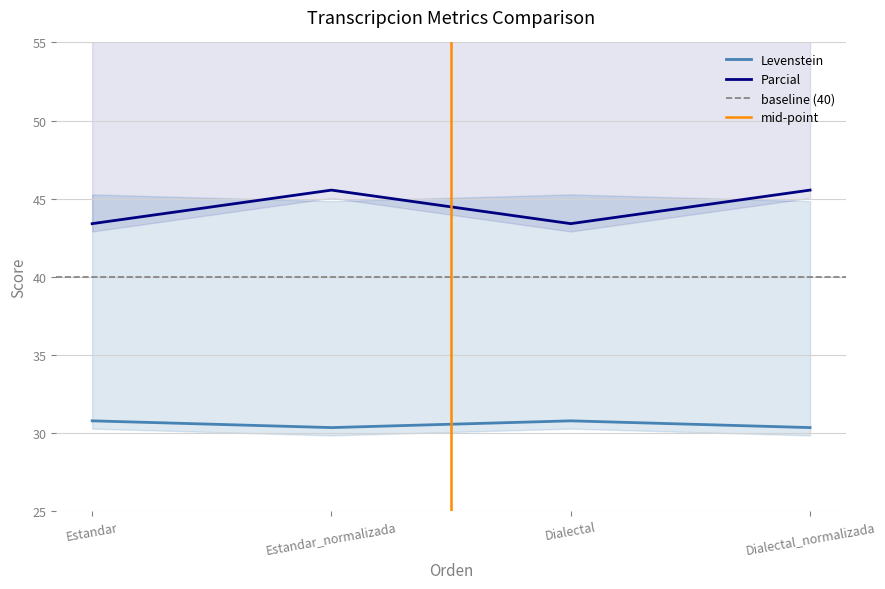

At how many categories does at least one series exceed 36?

4